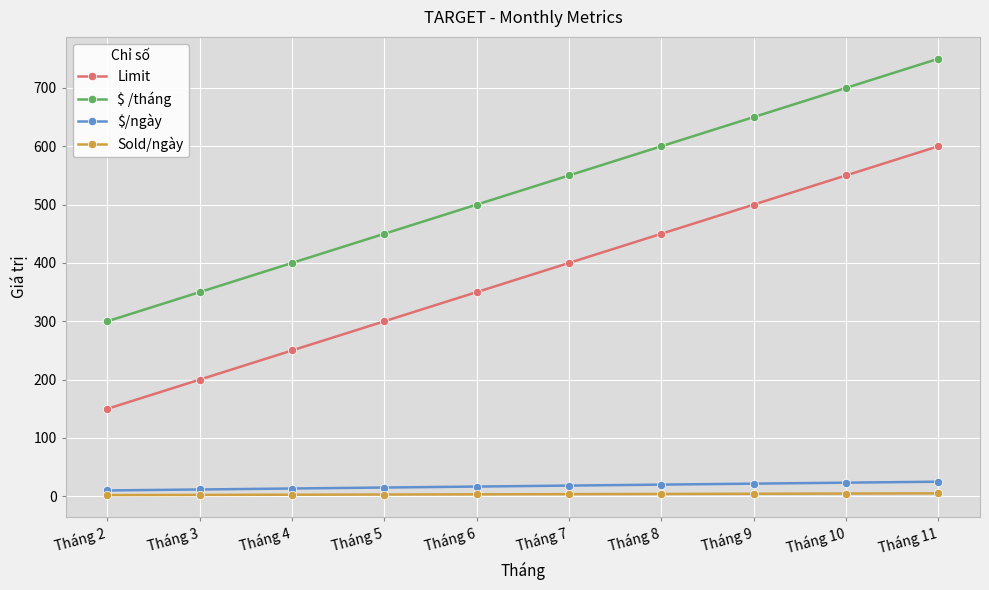

Does the chart display data point markers on the line(s)?

Yes